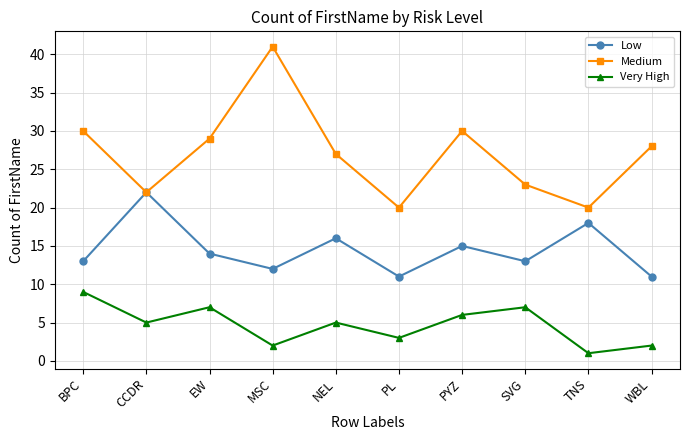

What are all the series names shown in the legend?

Low, Medium, Very High